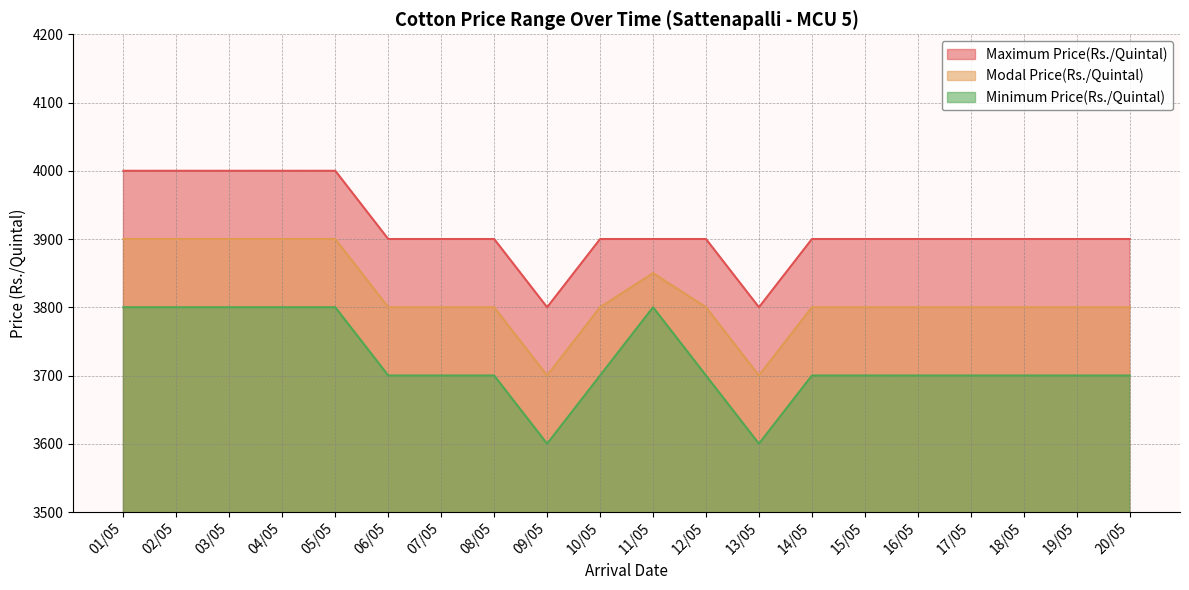

At which category does the chart reach its peak across all series?

01/05